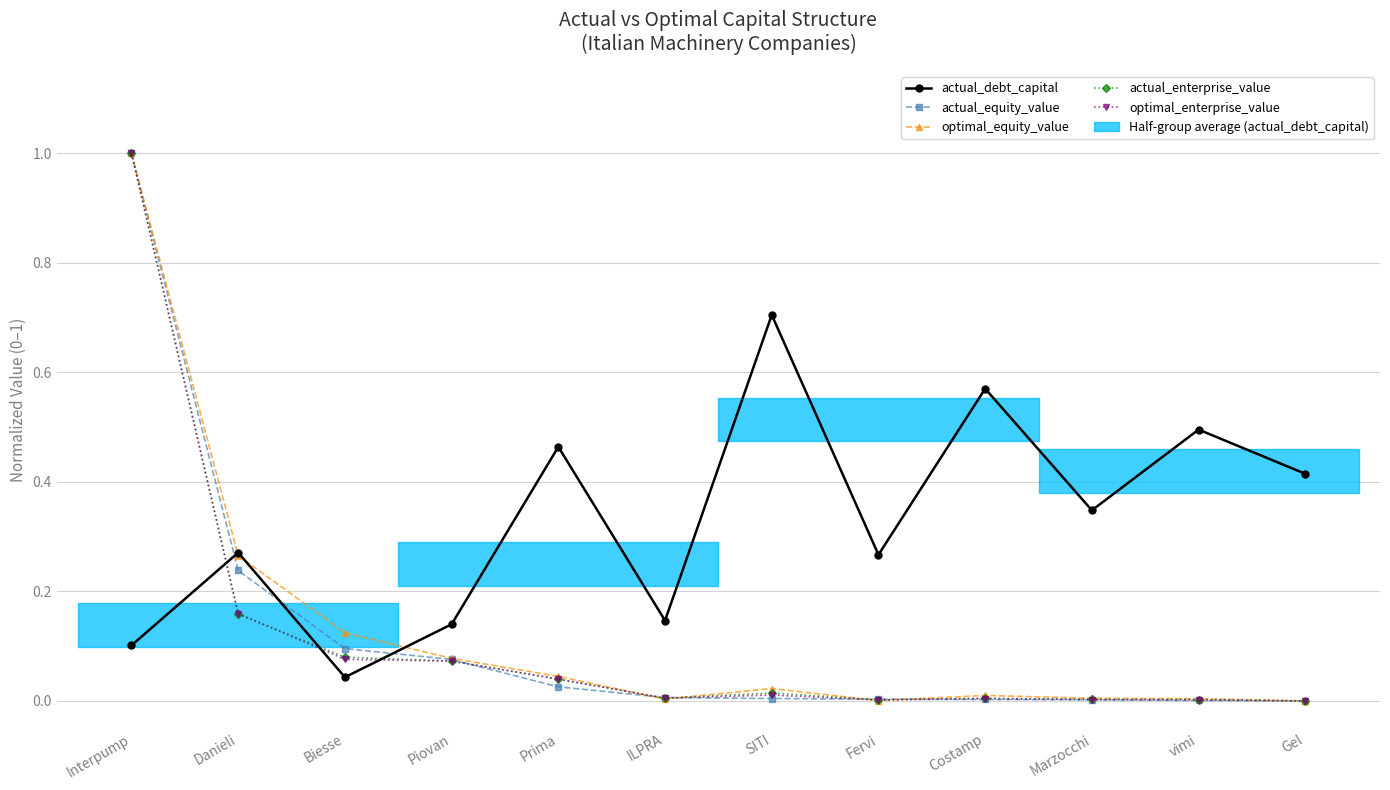

Between which two adjacent categories do optimal_equity_value and actual_enterprise_value first intersect?

Prima and ILPRA